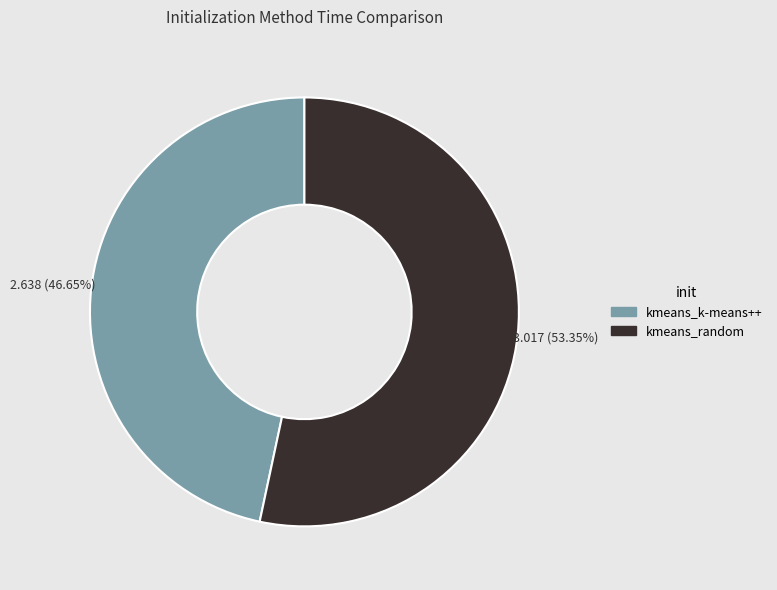

To the nearest percent, what is the combined percentage of kmeans_k-means++ and kmeans_random?

100%